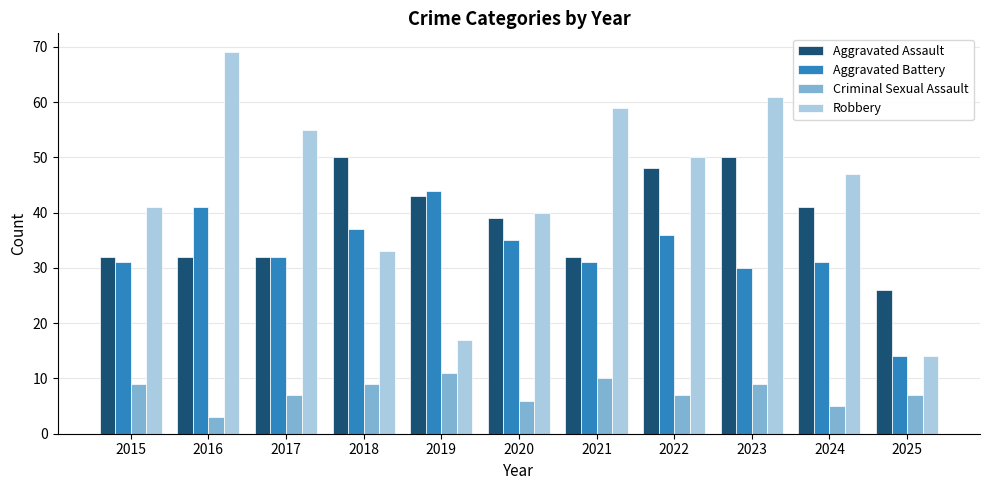

What is the total value across all series at 2023?

150